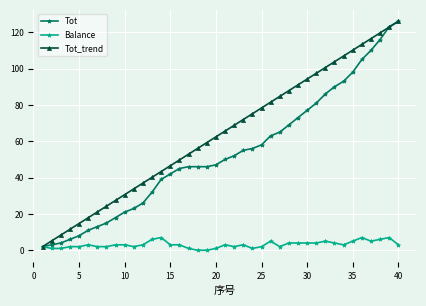

What is the highest value of the Balance series?

7.0